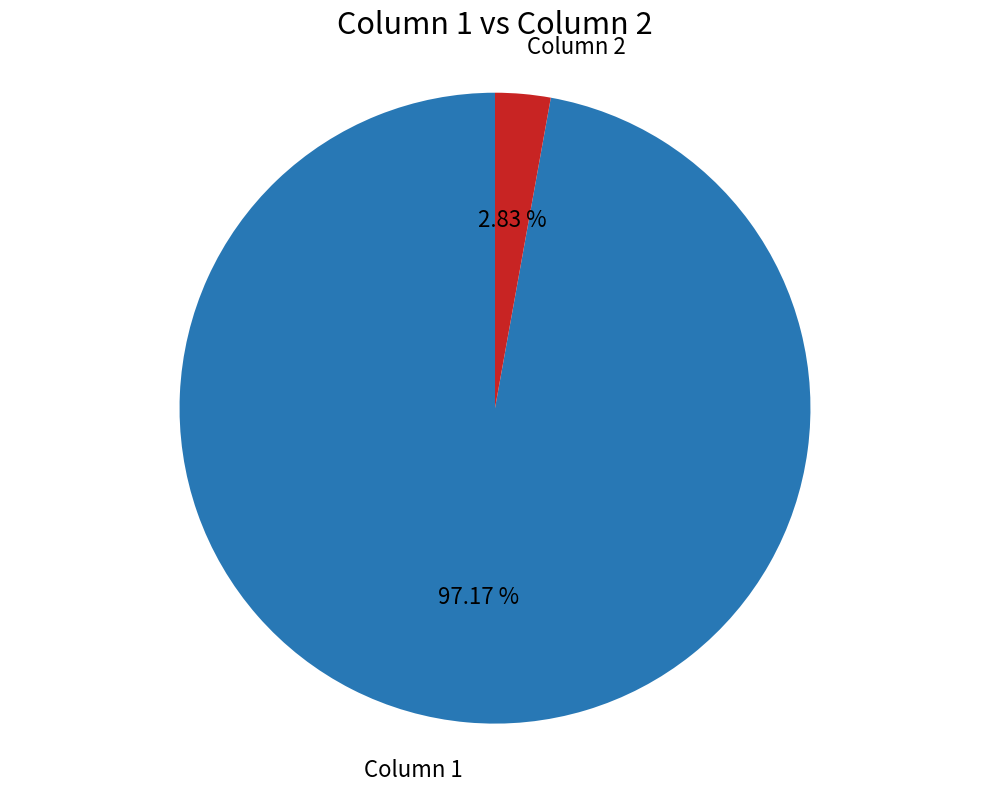

What percentage is NOT represented by Column 2?

97.2%